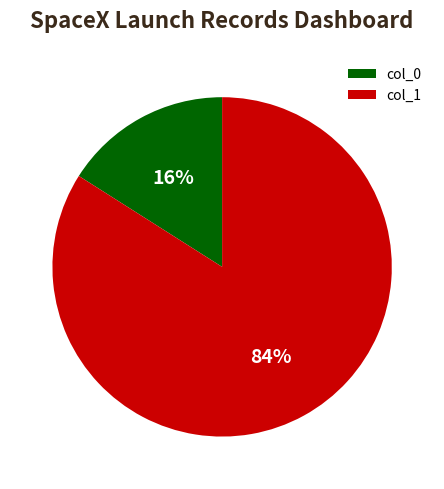

Is it true that col_0 is 30% of the pie?

False